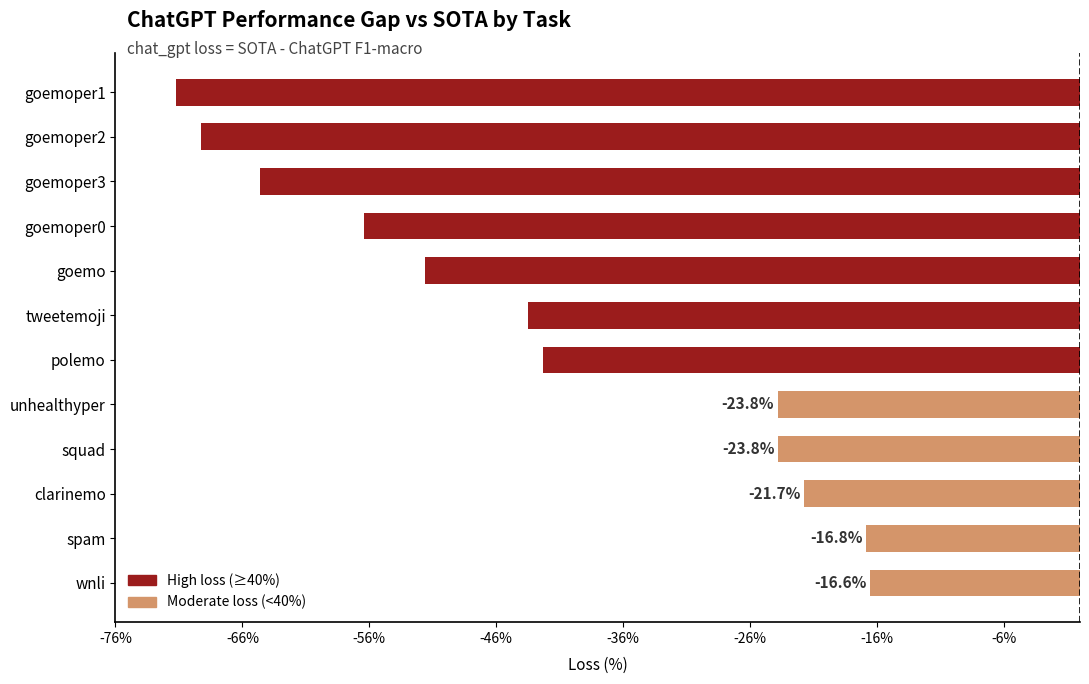

Does the chart contain stacked bars?

No